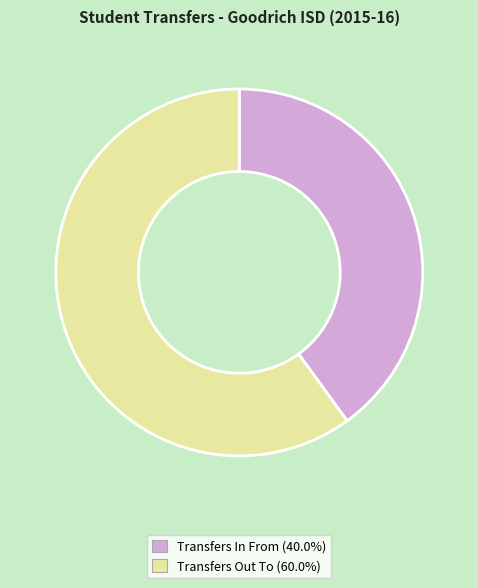

Combined, do Transfers In From and Transfers Out To account for over 50%?

Yes